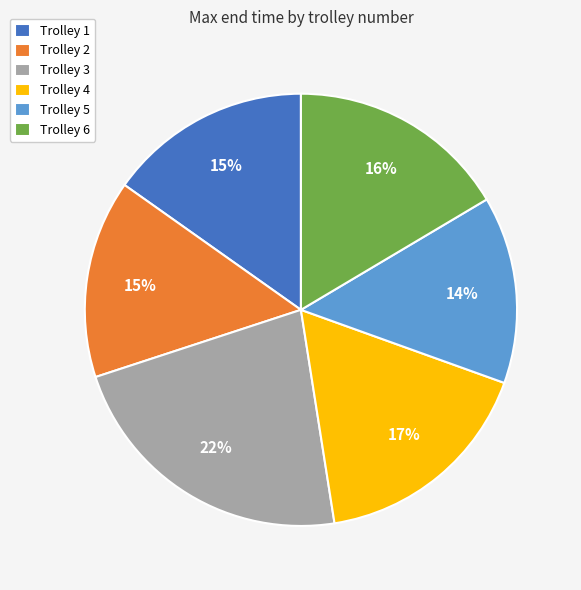

Between Trolley 6 and Trolley 2, which is larger?

Trolley 6